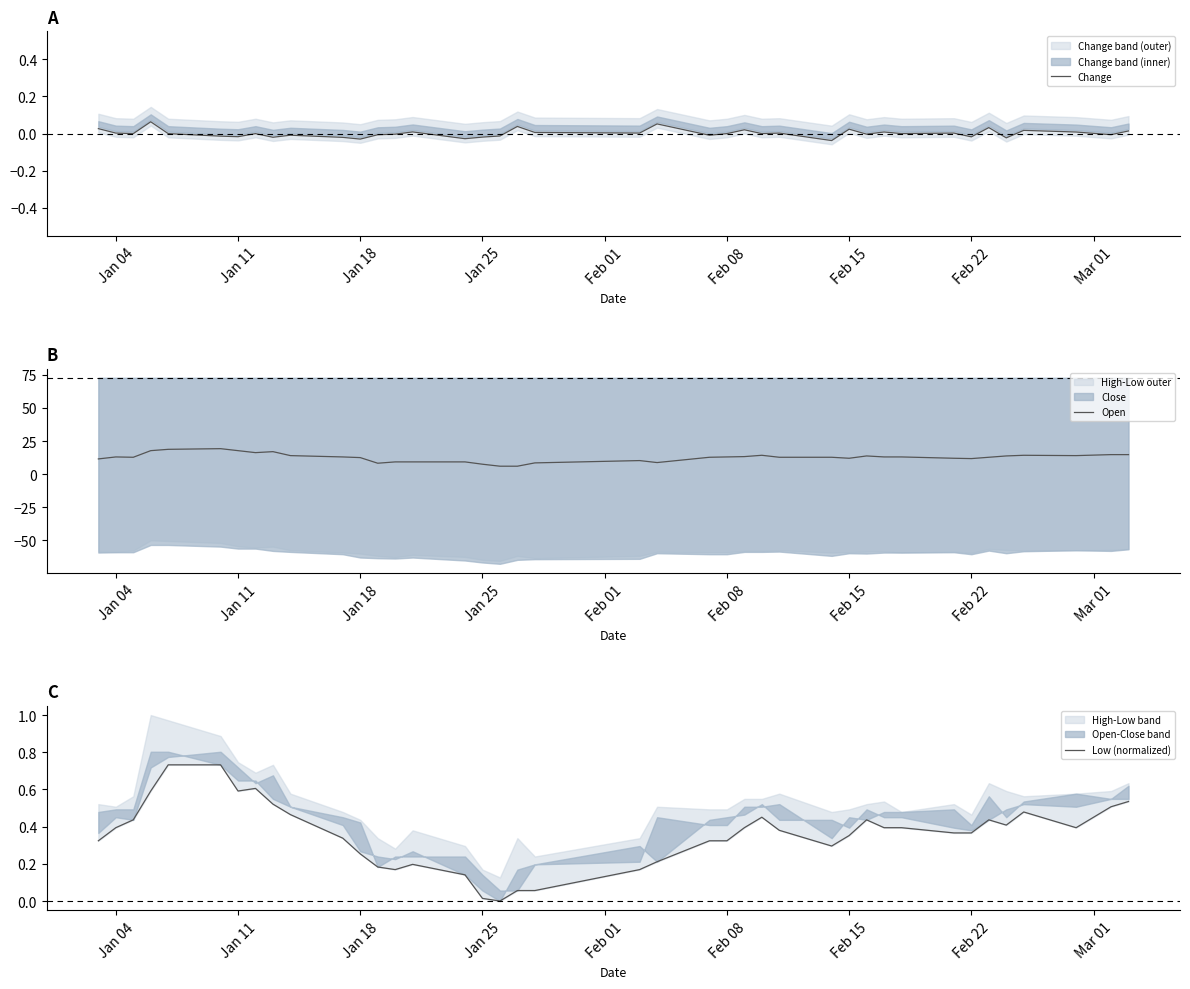

True or false: Change and Low (normalized) cross at least once.

False